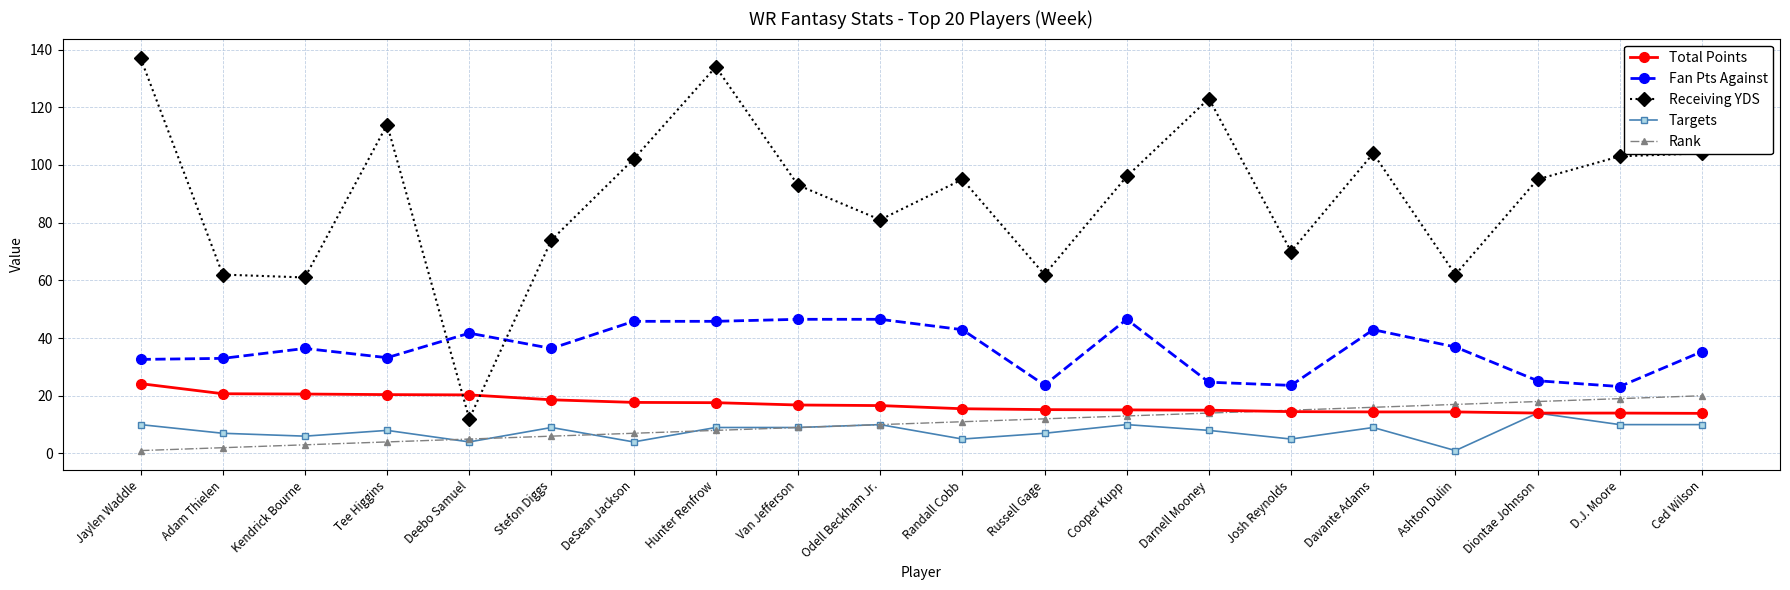

Rank the series at Adam Thielen from lowest to highest value.

Rank, Targets, Total Points, Fan Pts Against, Receiving YDS